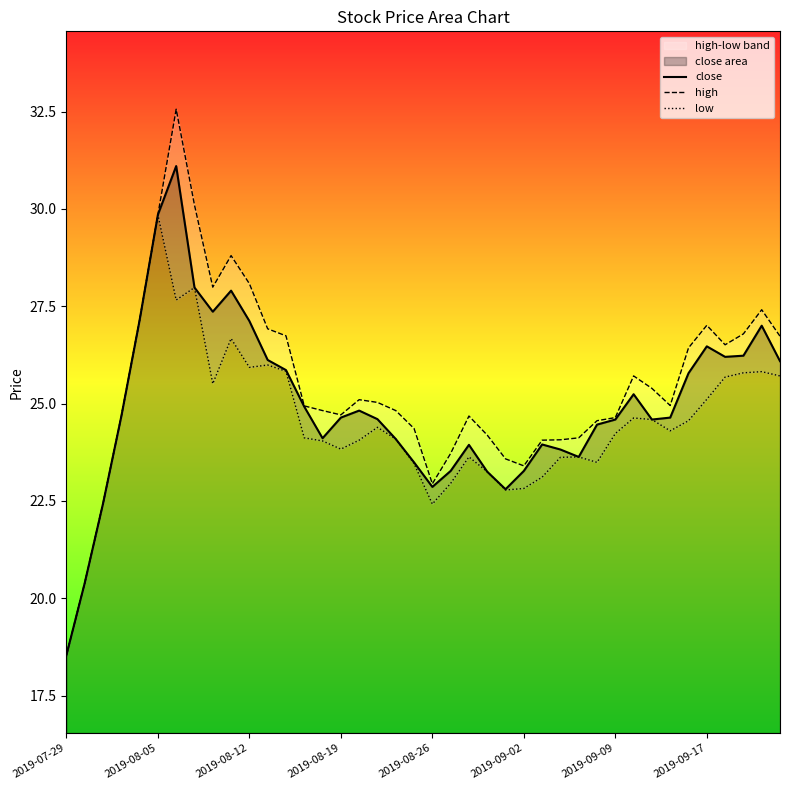

What is the highest value of the close series?

31.1